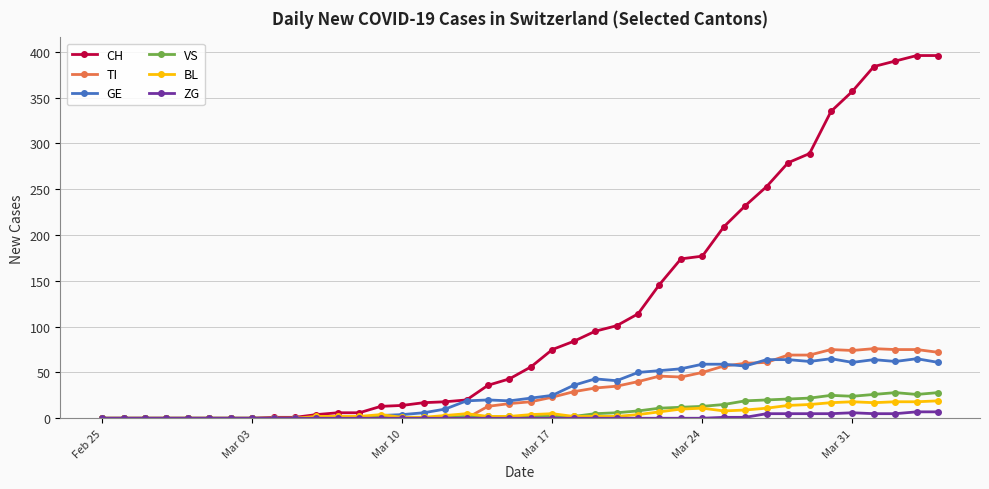

How many values in the CH series are below 56?

20